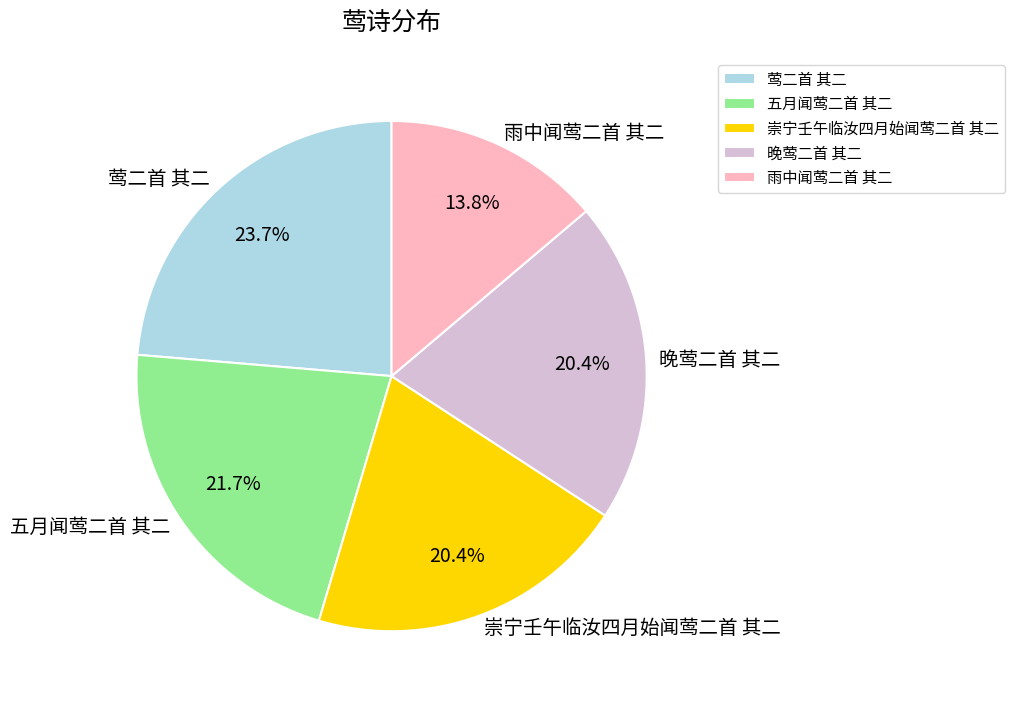

Which slice is the smallest?

雨中闻莺二首 其二